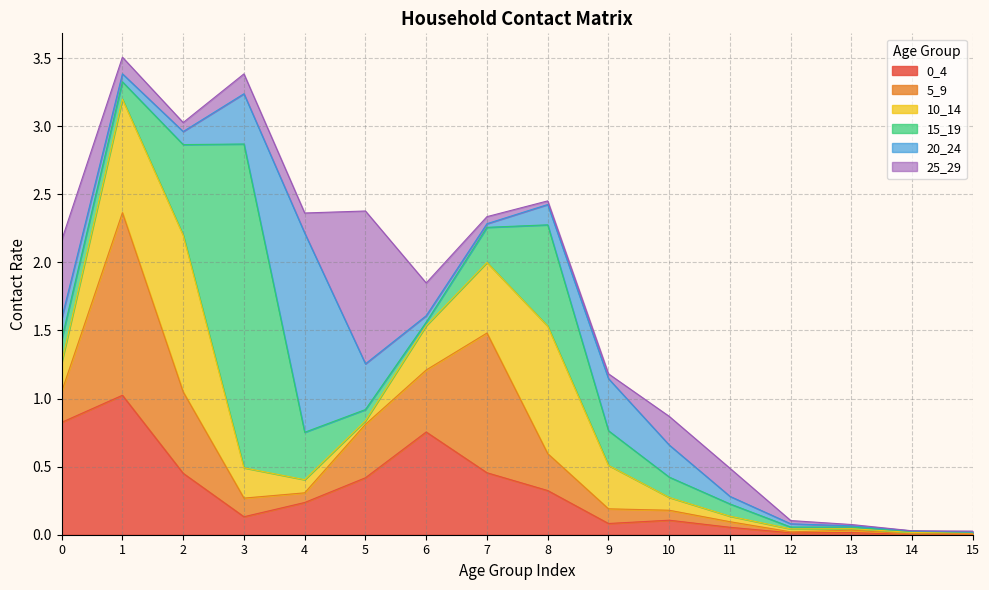

Count the number of data series in this chart.

6